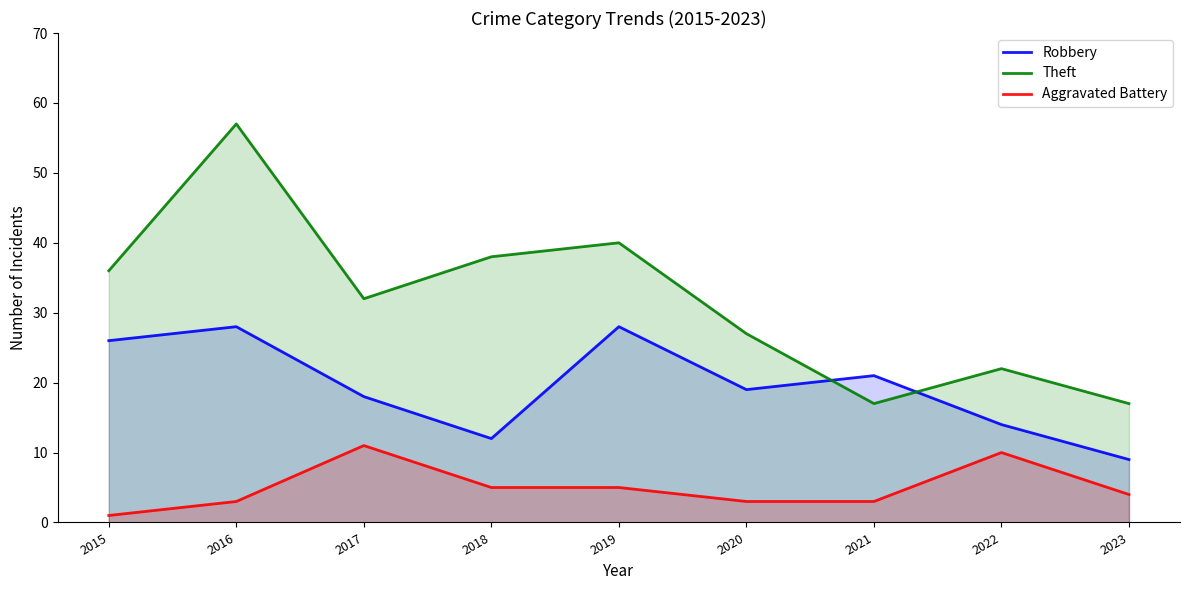

List the series in order of their peak value, lowest first.

Aggravated Battery, Robbery, Theft